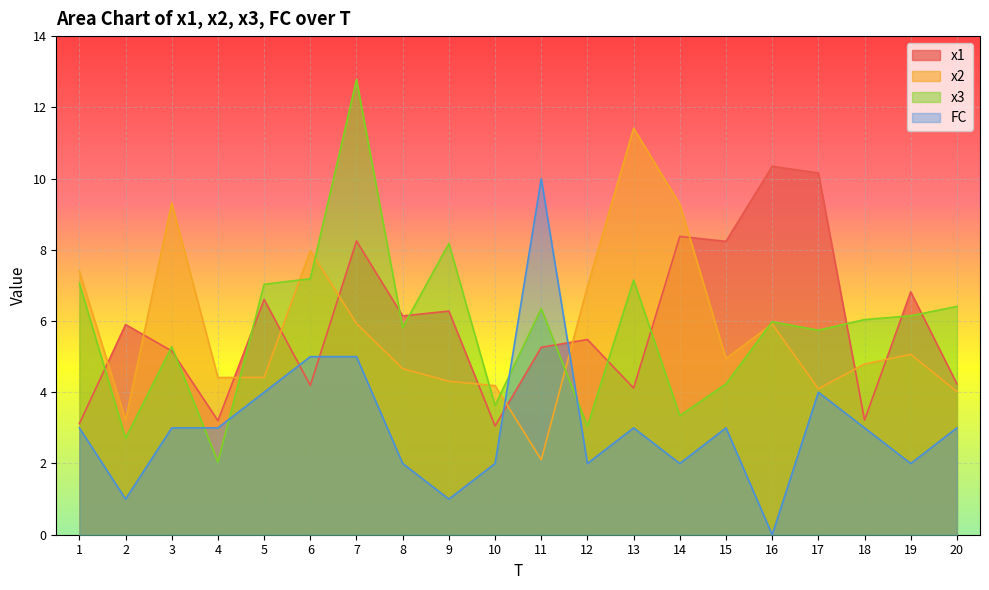

The value of x2 at 15 is 2.5. True or false?

False